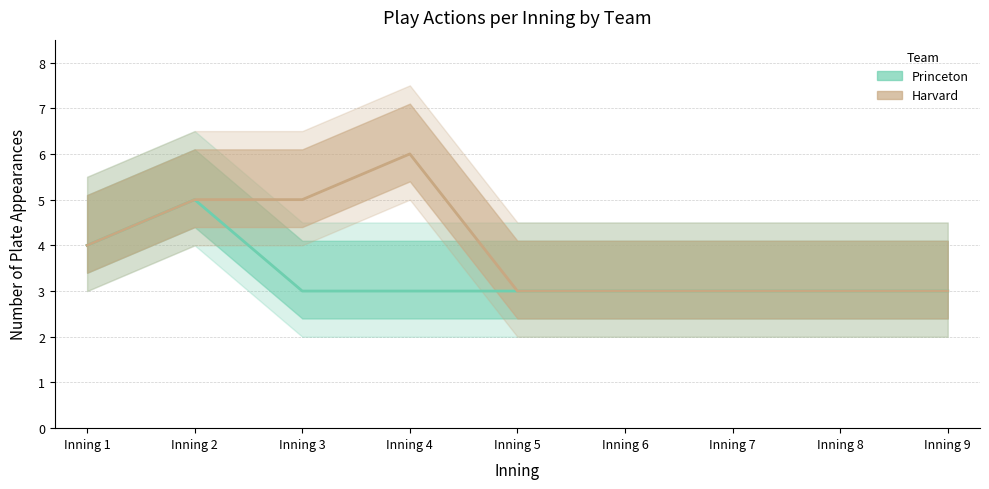

Is the value of Princeton_actions at Inning 1 greater than the value of Harvard_actions at Inning 6?

Yes